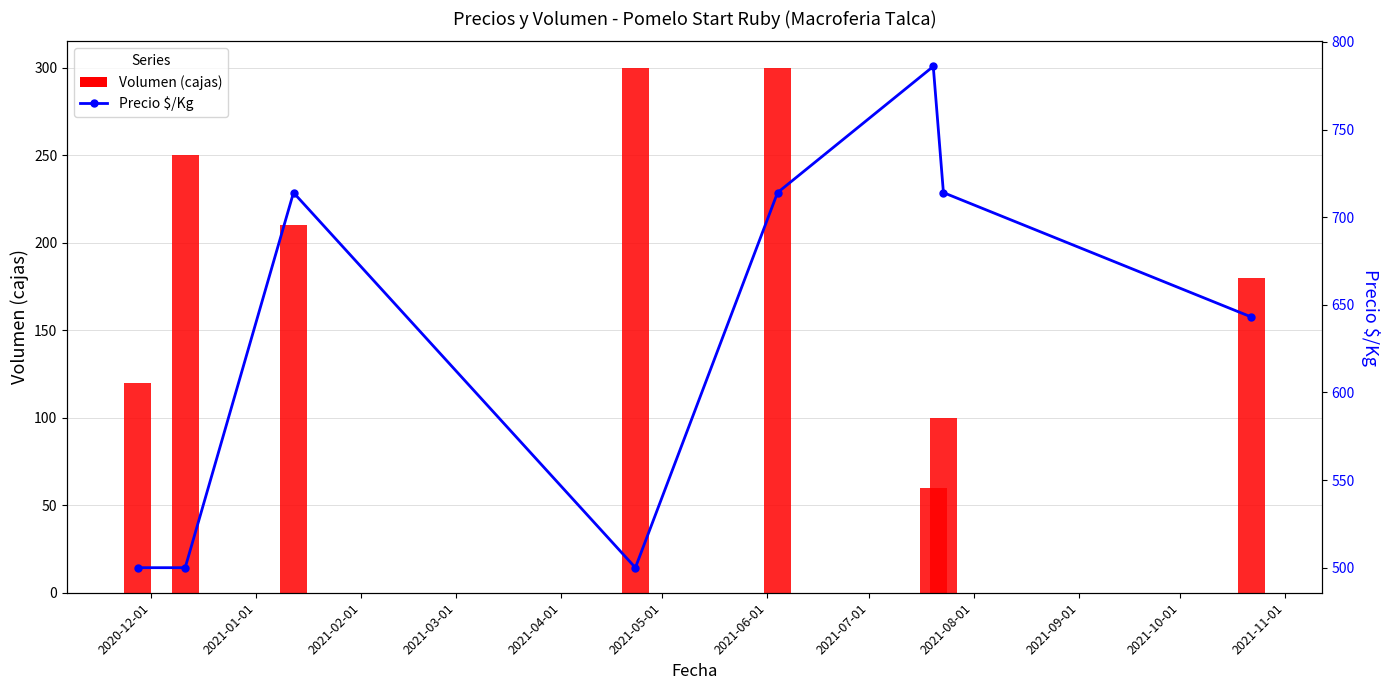

What is the minimum value for Volumen?

60